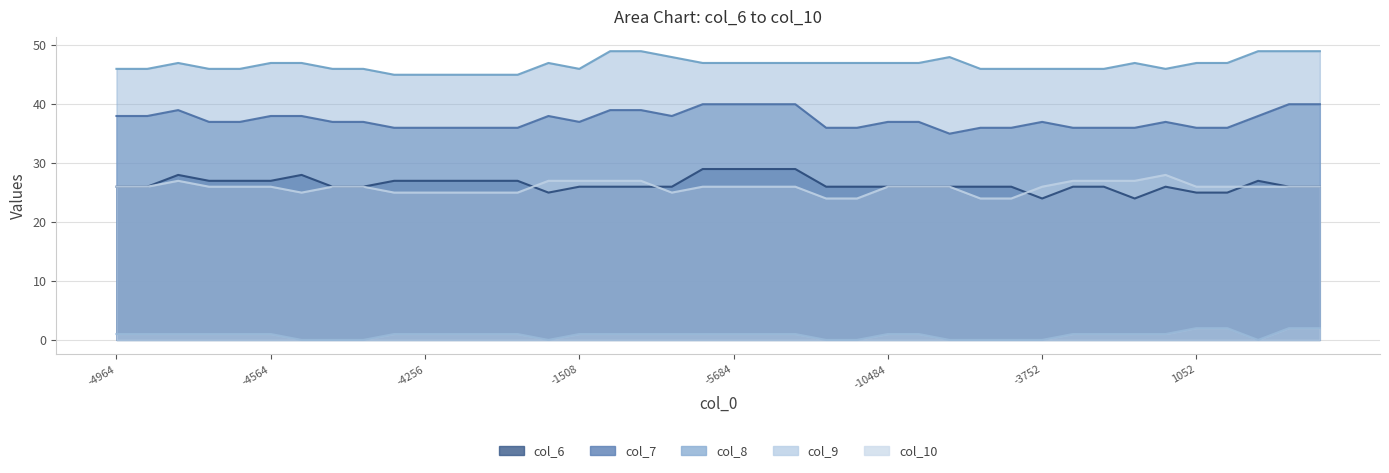

Between 24 and 26, which series saw the biggest shift?

col_10